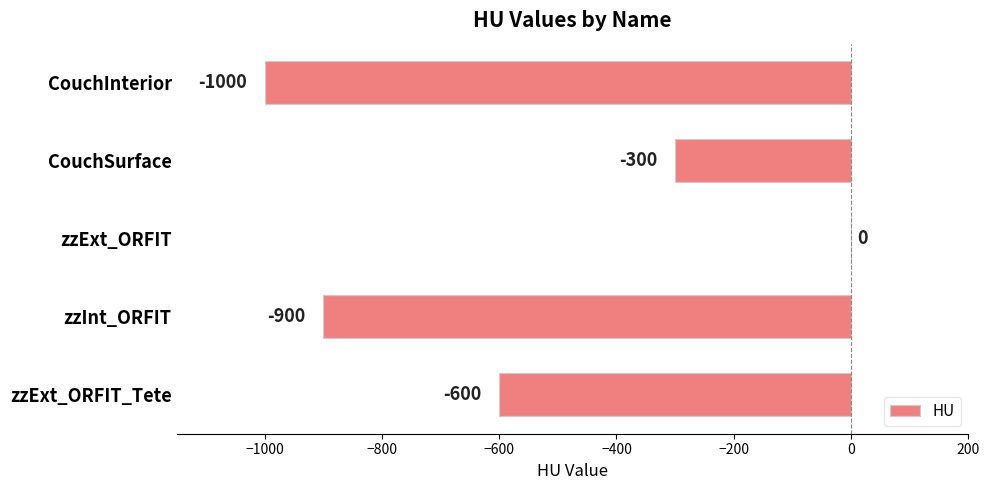

At which label is the value closest to -500?

zzExt_ORFIT_Tete